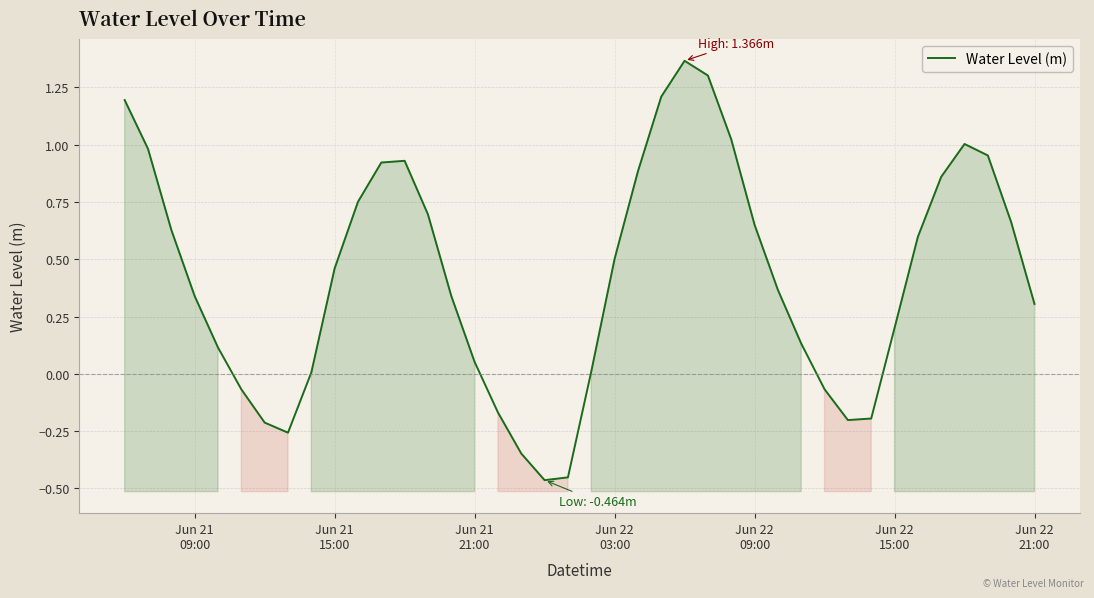

True or false: there are more than 2 points higher than both neighbors.

True